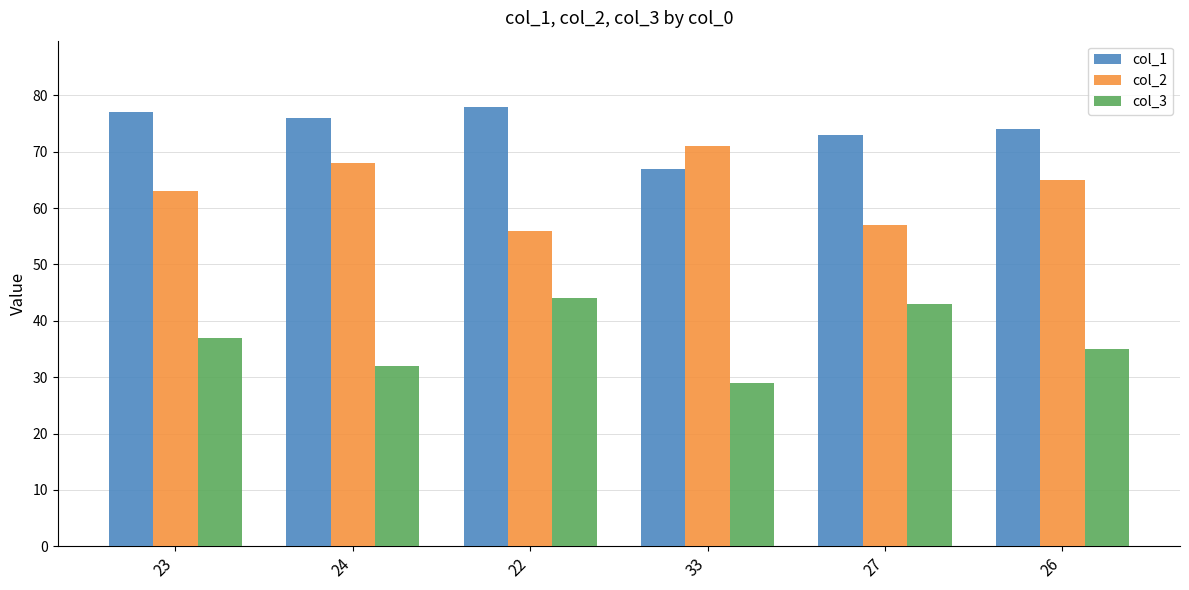

Where is col_2 nearest to the value 63?

23